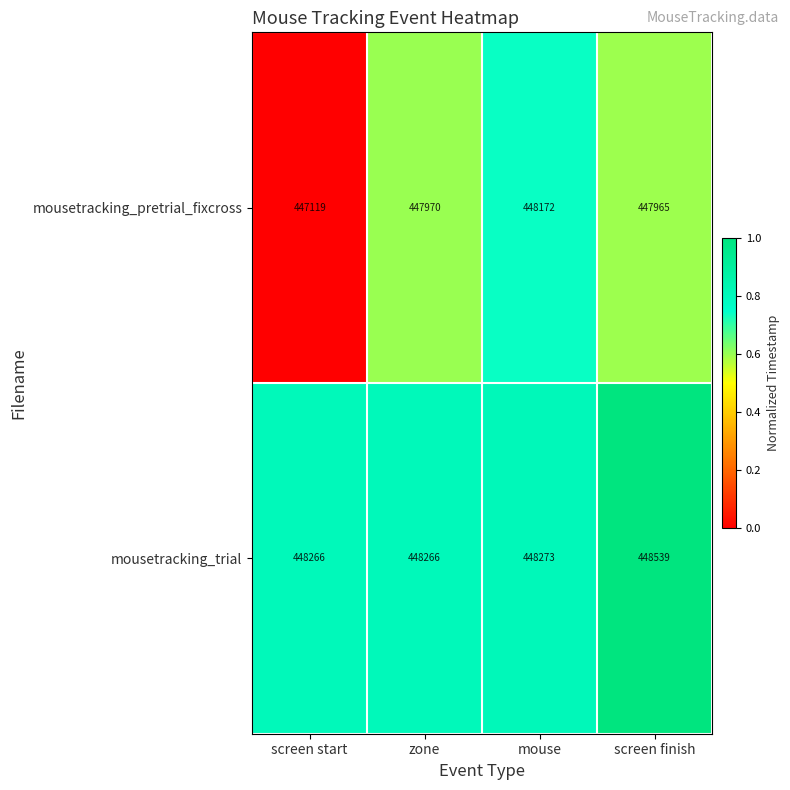

True or false: mousetracking_trial has a value of 261940 at zone.

False